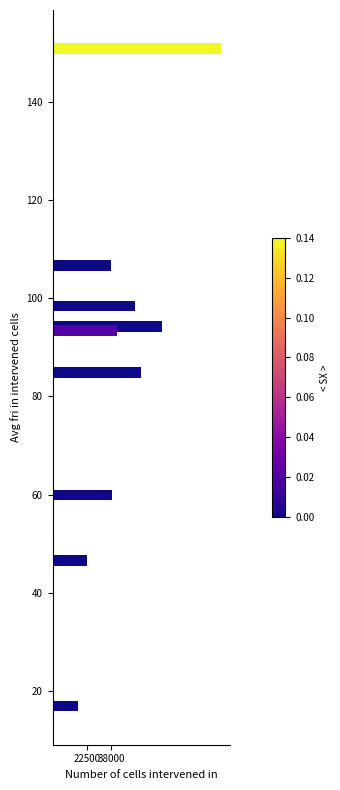

Reading bottom to top, transcribe all the data shown in this chart.

16205	22500	38500	57000	41500	71000	53000	38000	109000